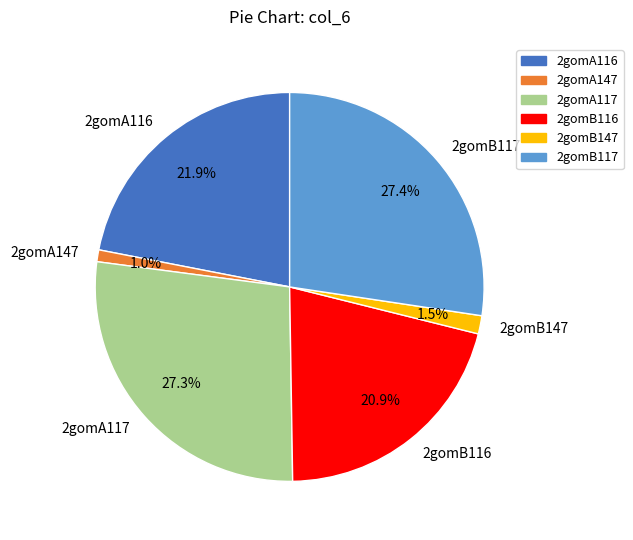

Approximately how many times larger is the value at 2gomA117 compared to 2gomA116?

1.2